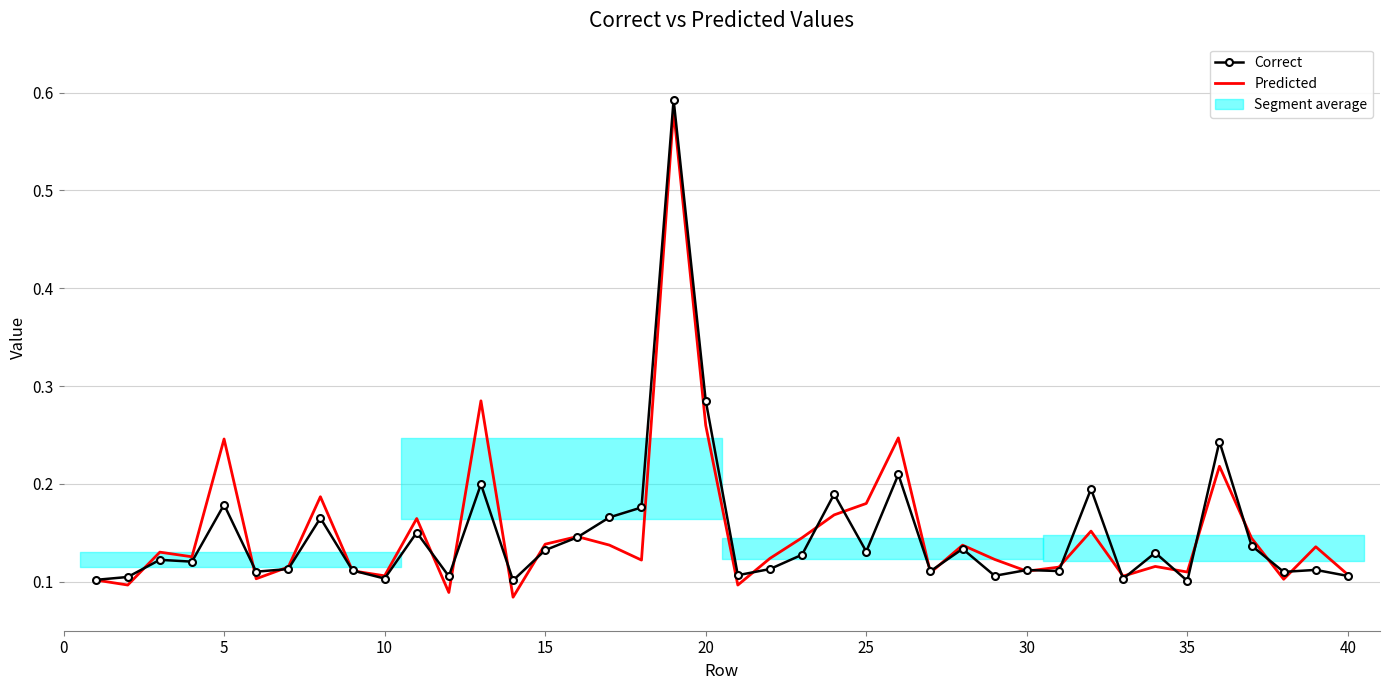

Does the chart have visible grid lines?

Yes